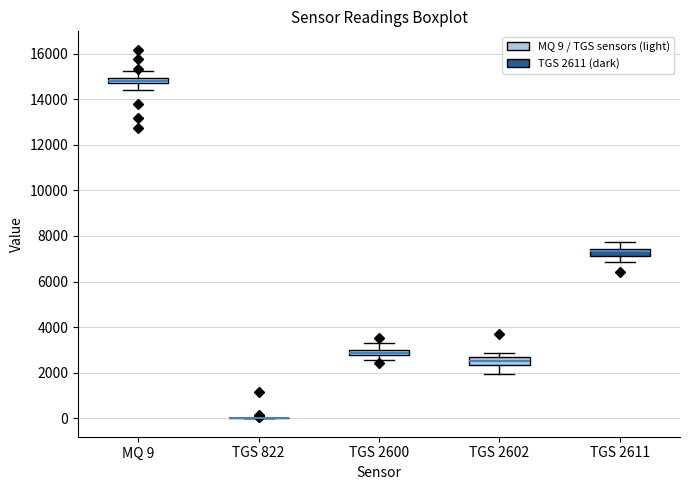

Where does the upper whisker of the box for TGS 2600 end on the y-axis? The values are not printed on the chart, so give them approximately, as read against the axis.

3400